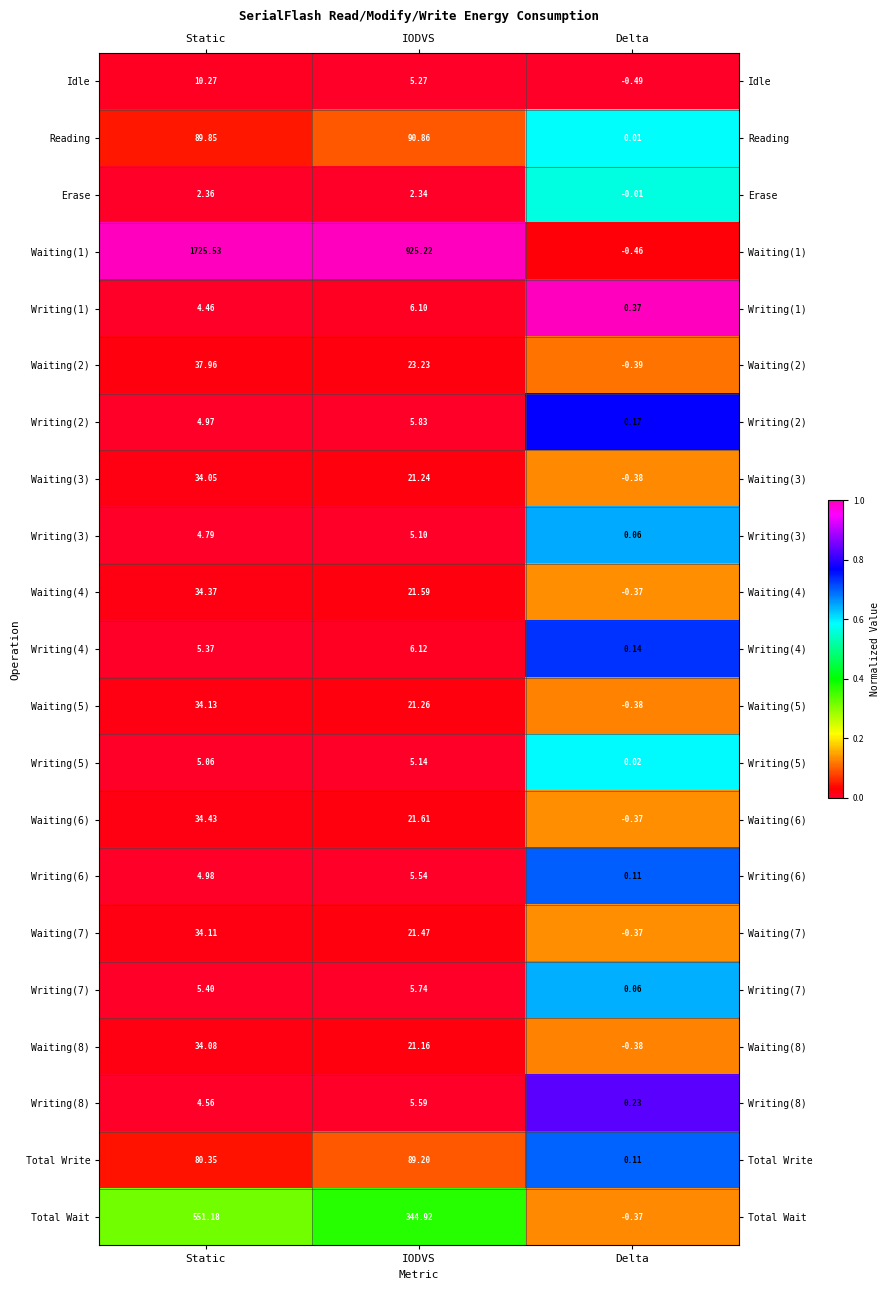

Where is Waiting(7) nearest to the value 16?

IODVS